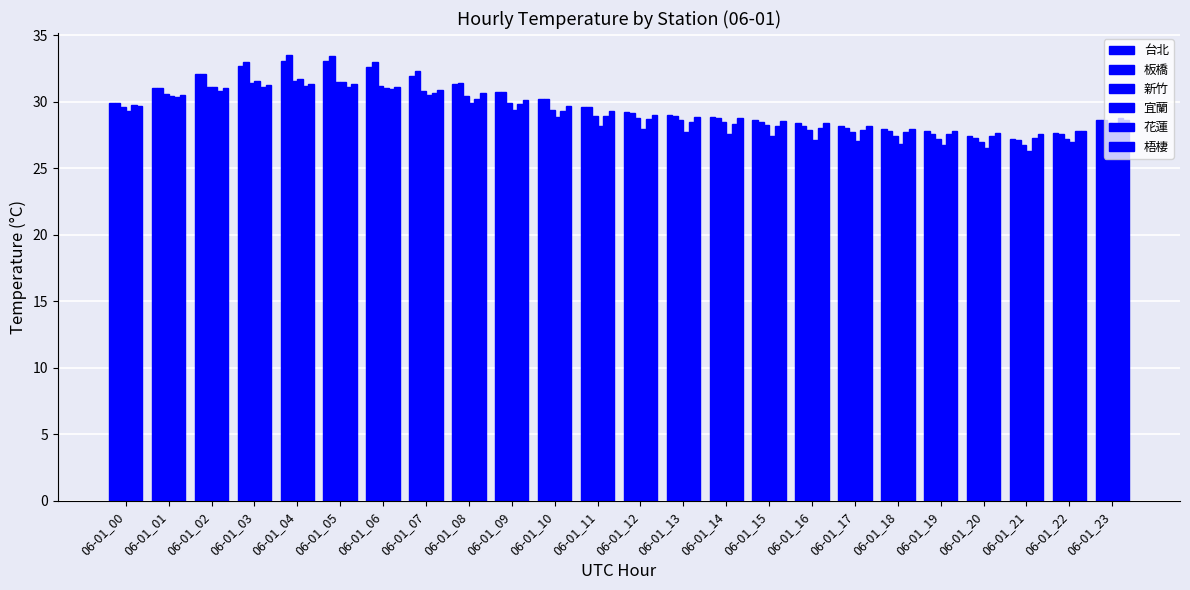

How many bars are there in total?

144